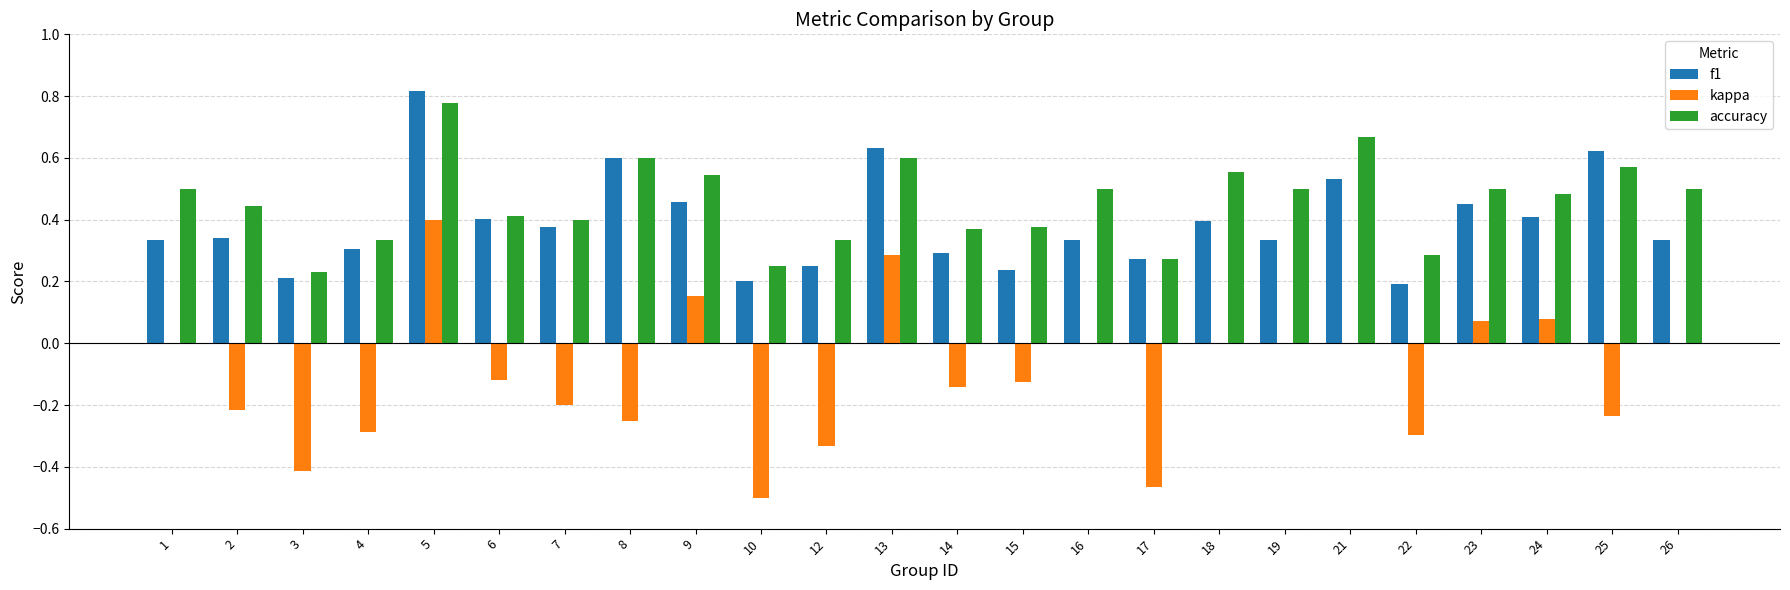

Between 2 and 26, which series saw the biggest shift?

kappa